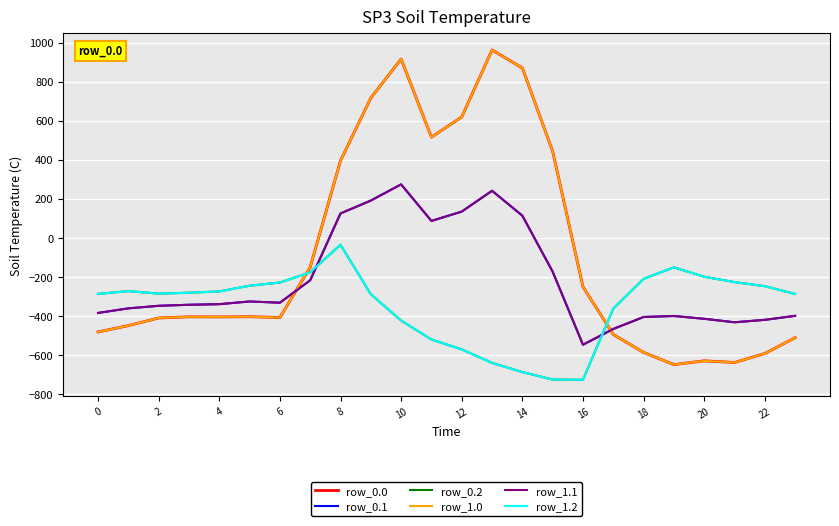

Does the chart display data point markers on the line(s)?

No